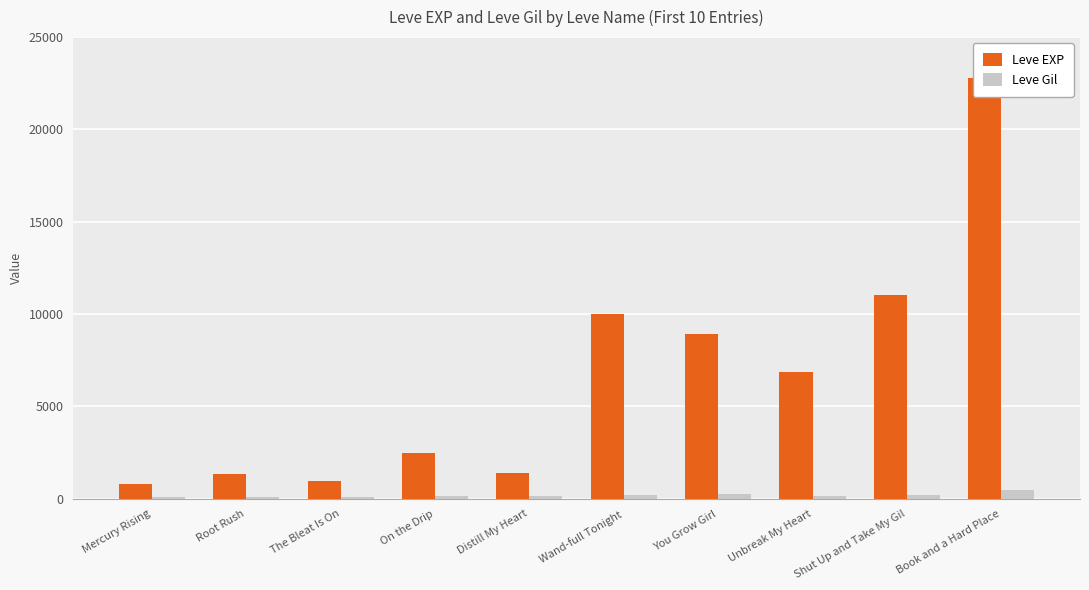

True or false: Leve Gil has a value of 378 at Shut Up and Take My Gil.

False